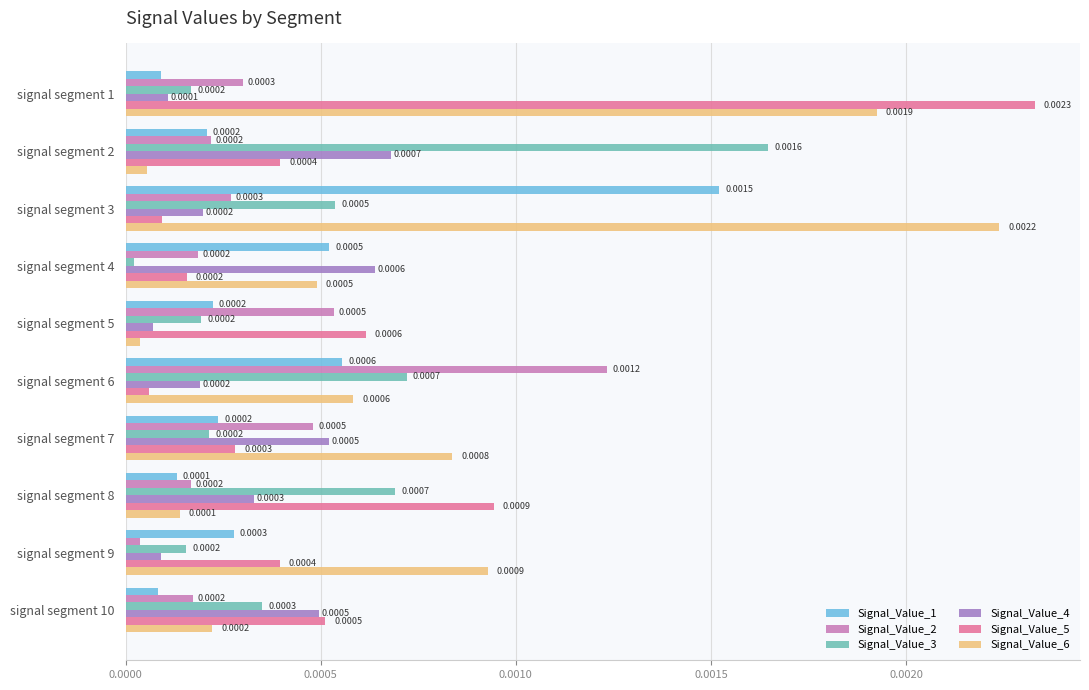

Between signal segment 7 and signal segment 9, which series saw the biggest shift?

Signal_Value_2